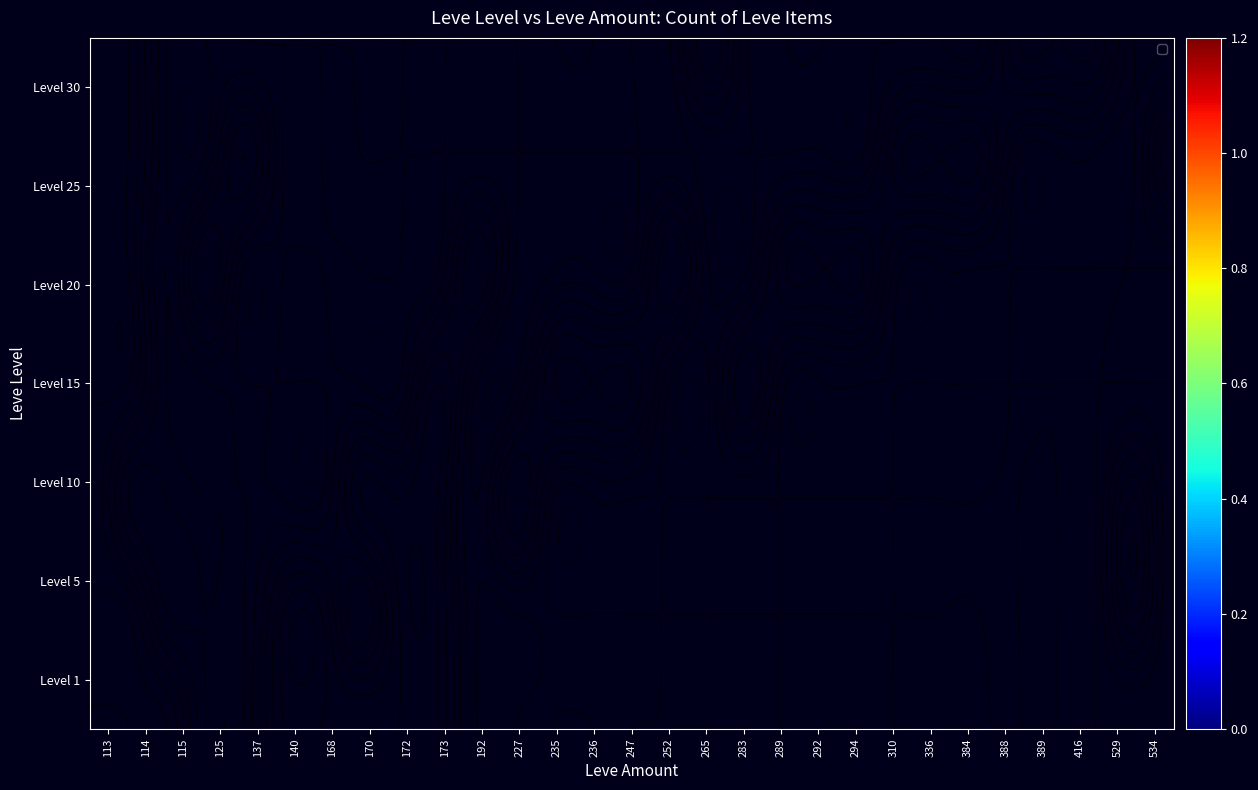

True or false: 15 has a value of 0 at 140.

True